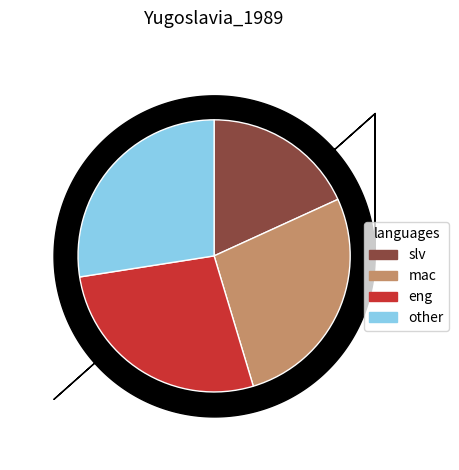

Which slice is the smallest?

slv